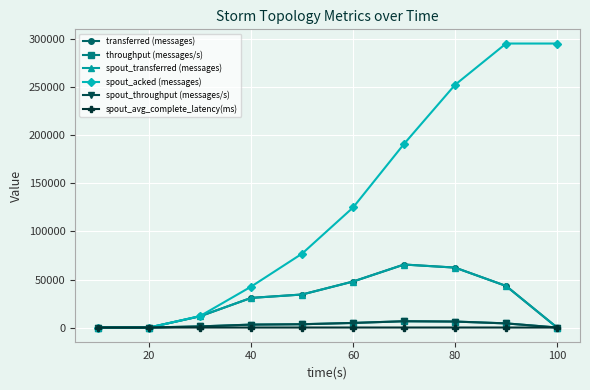

Does the chart have visible grid lines?

Yes